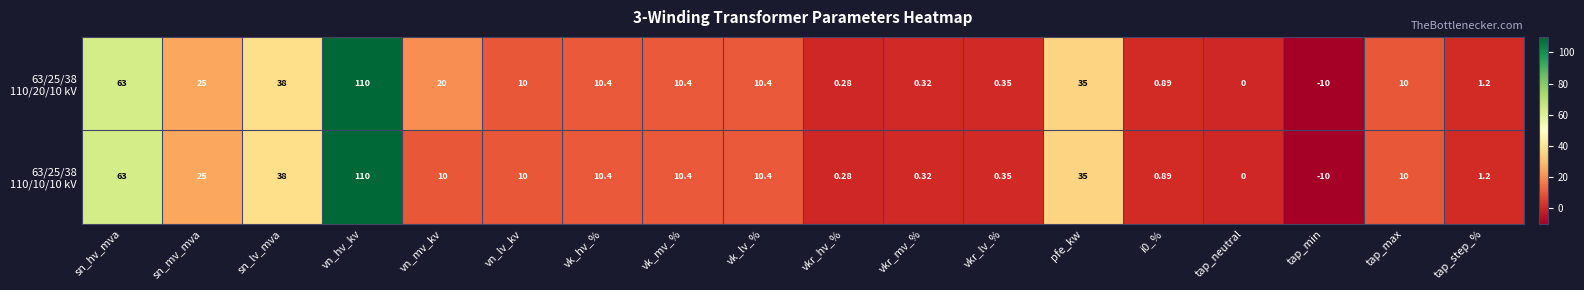

Which category has the highest value across all series?

vn_hv_kv